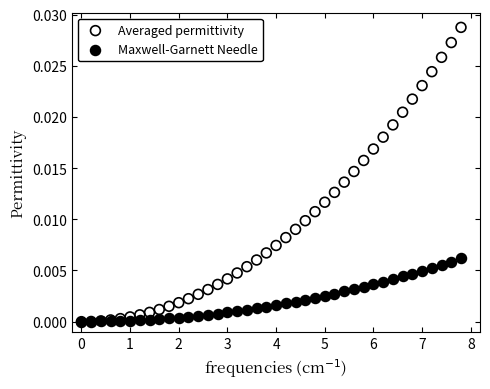

What are all the series names shown in the legend?

Averaged permittivity, Maxwell-Garnett Needle